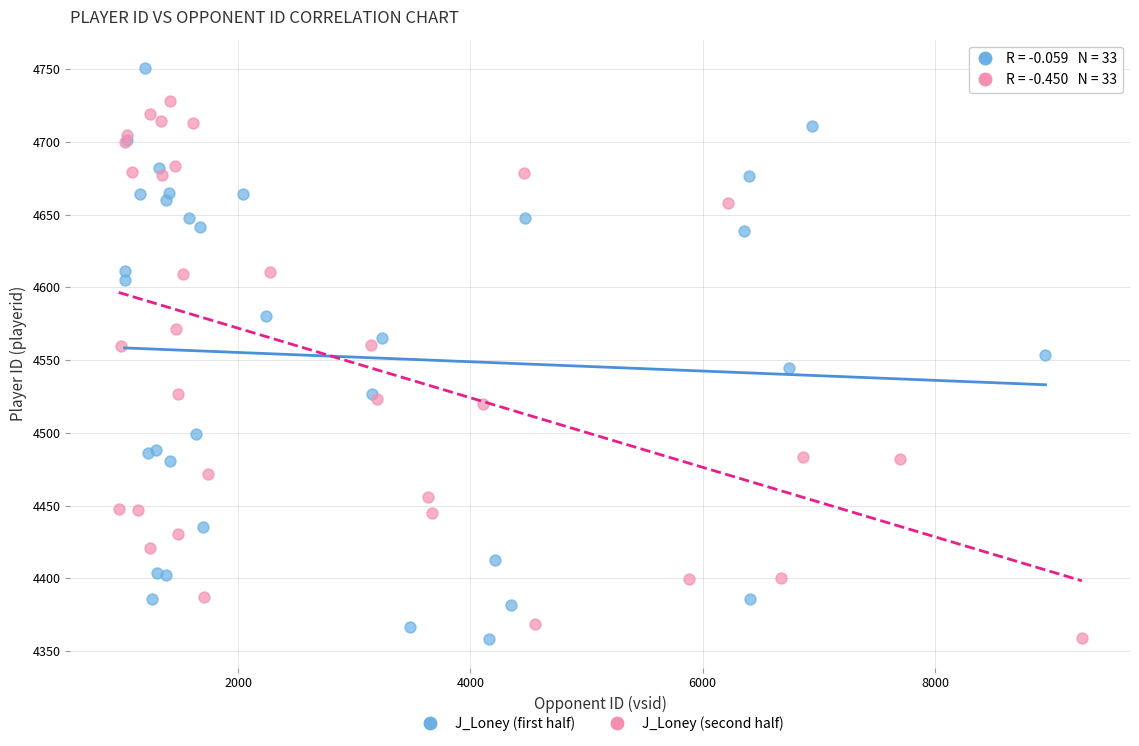

Which series contains the highest Y value?

J_Loney (first half)